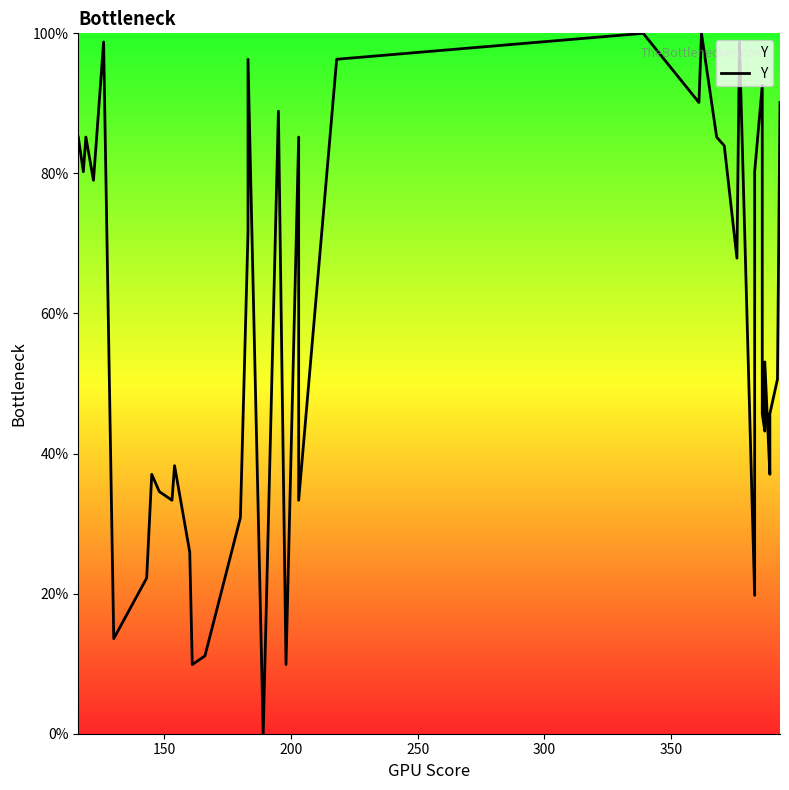

What is the value of the 24th point from the left?

100.0